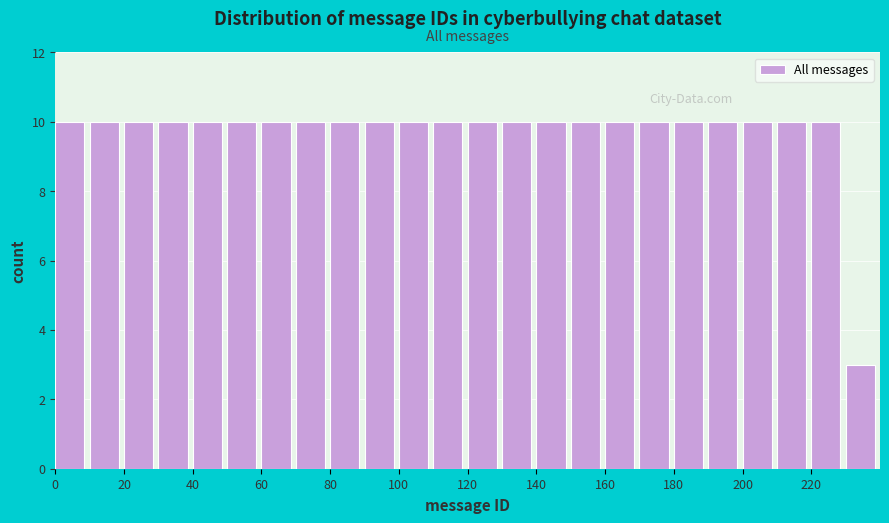

Reading left to right, list every bar in this chart as the range it spans on the x-axis followed by its height. The values are not printed on the chart, so give them approximately, as read against the axis.

0 to 10: 10
10 to 20: 10
20 to 30: 10
30 to 40: 10
40 to 50: 10
50 to 60: 10
60 to 70: 10
70 to 80: 10
80 to 90: 10
90 to 100: 10
100 to 110: 10
110 to 120: 10
120 to 130: 10
130 to 140: 10
140 to 150: 10
150 to 160: 10
160 to 170: 10
170 to 180: 10
180 to 190: 10
190 to 200: 10
200 to 210: 10
210 to 220: 10
220 to 230: 10
230 to 240: 3